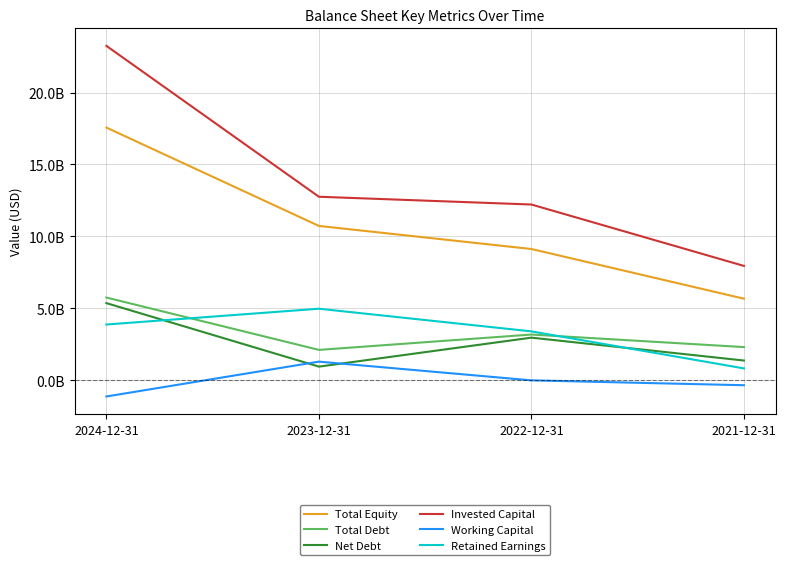

Is this an area chart (filled region under the line)?

No